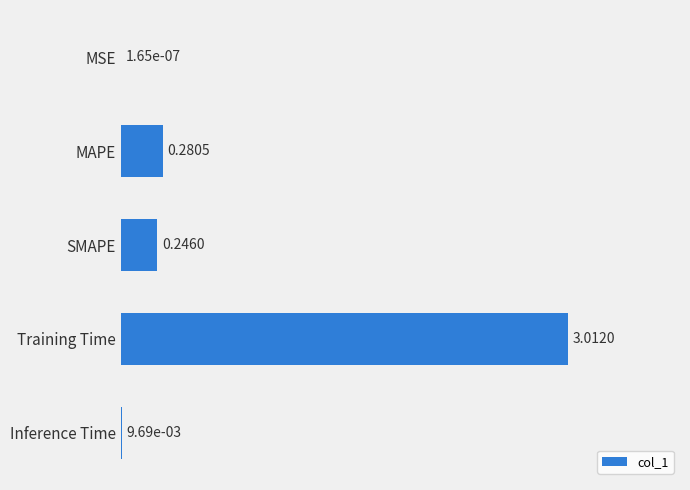

What is the sum of all values?

3.5